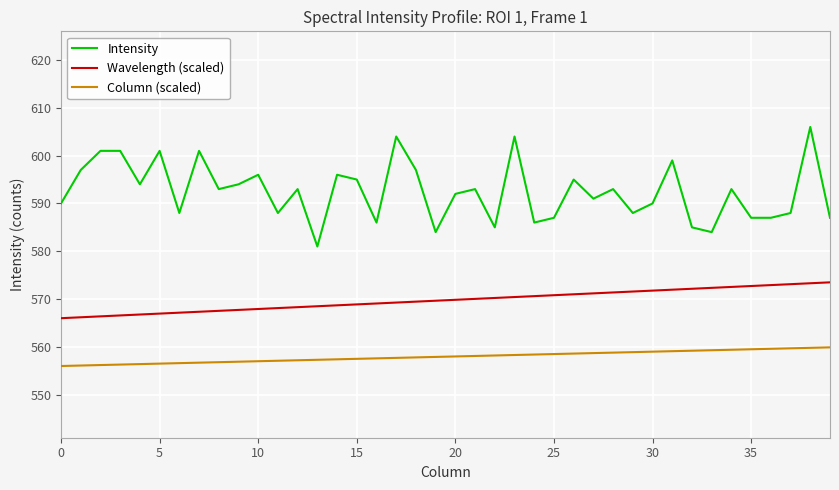

Which series has the largest total across all categories?

Intensity